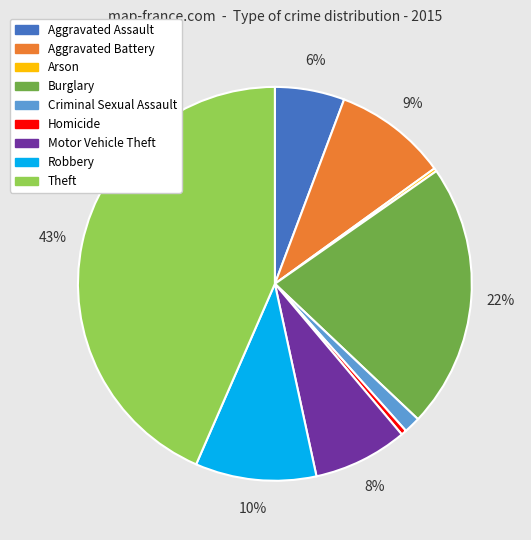

What is the largest slice in the pie chart?

Theft